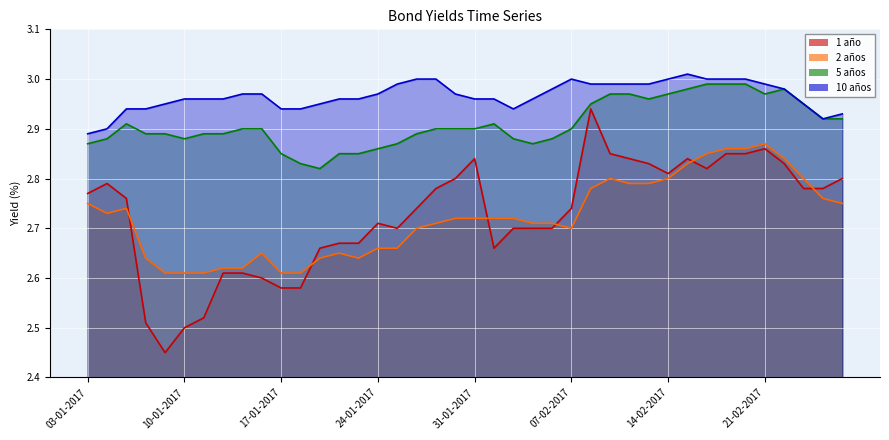

At how many categories does at least one series exceed 2?

40